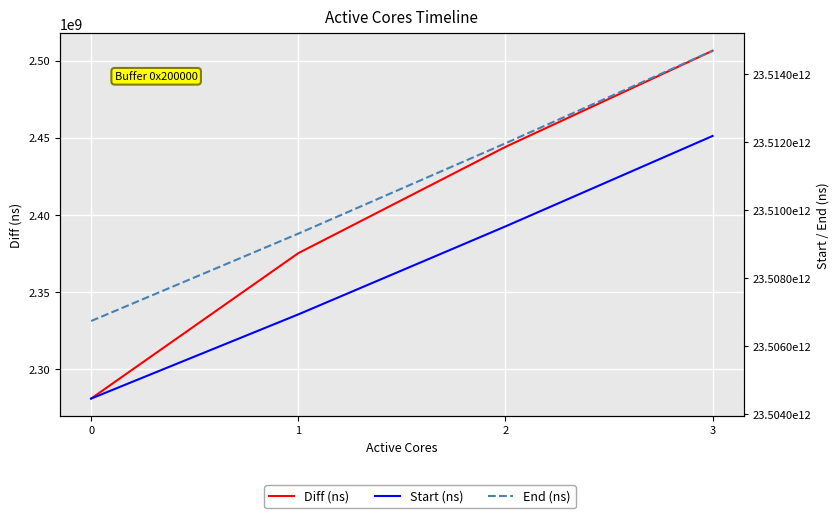

How many data points in End (ns) are less than 23511966356974?

2